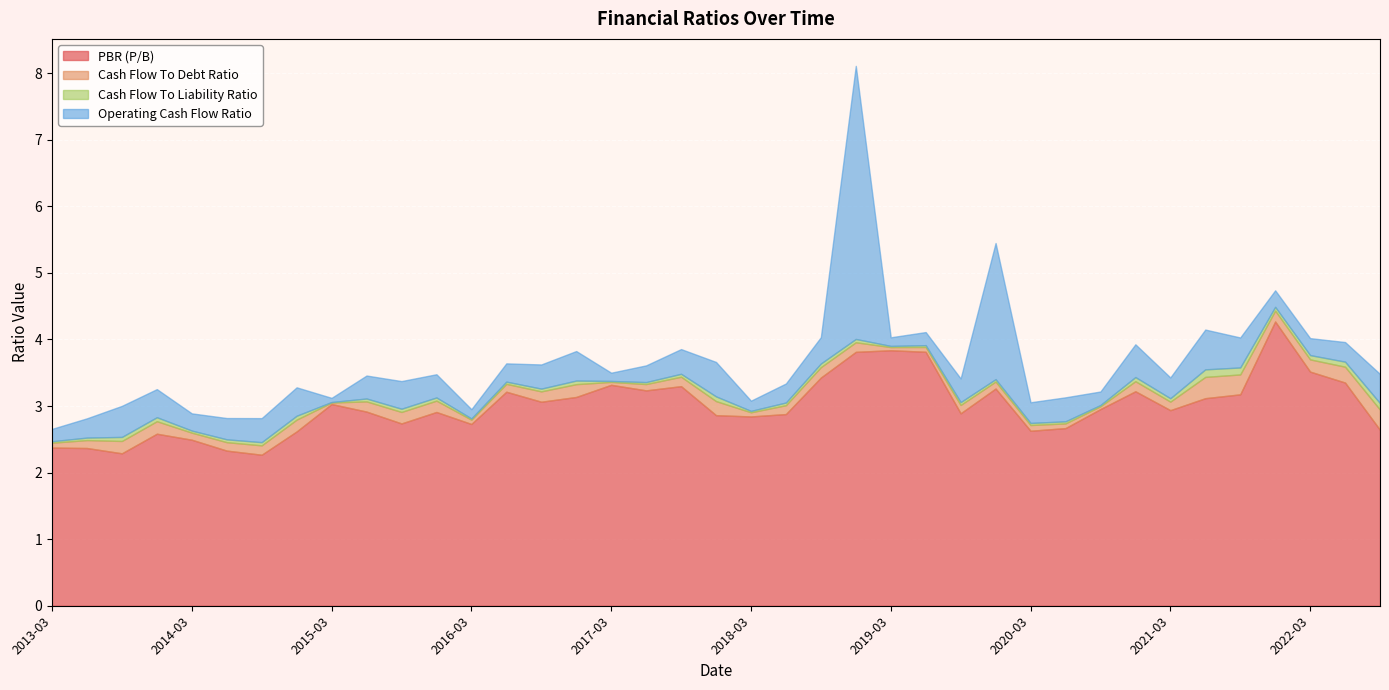

Read the Cash Flow To Debt Ratio value at 2022-09-01.

0.3